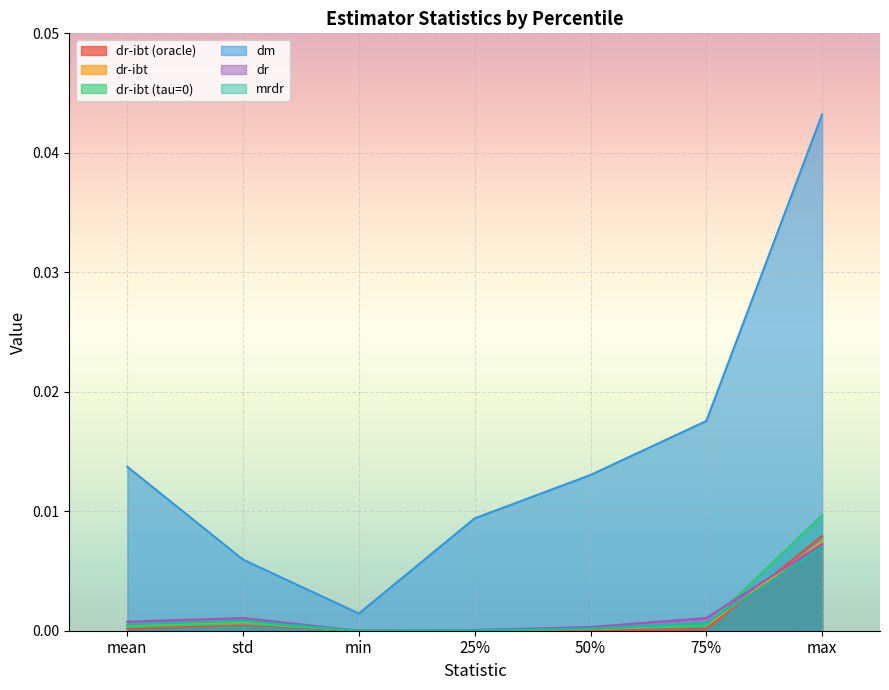

What position from the left is std?

2